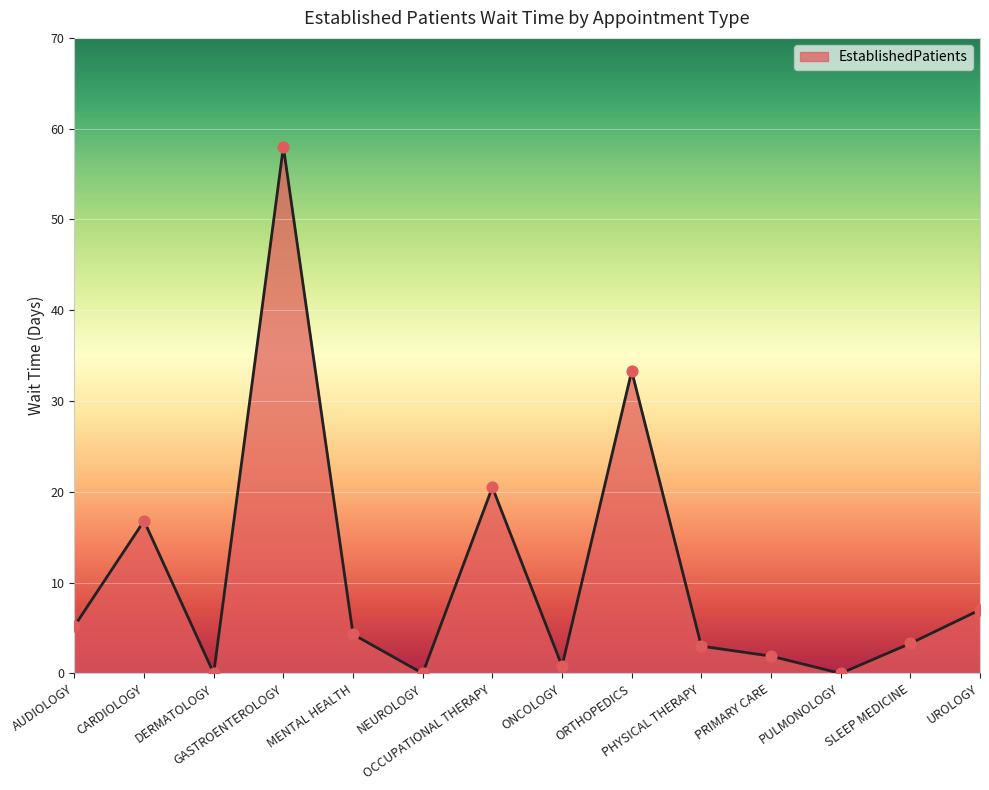

Between UROLOGY and OCCUPATIONAL THERAPY, which is larger?

OCCUPATIONAL THERAPY